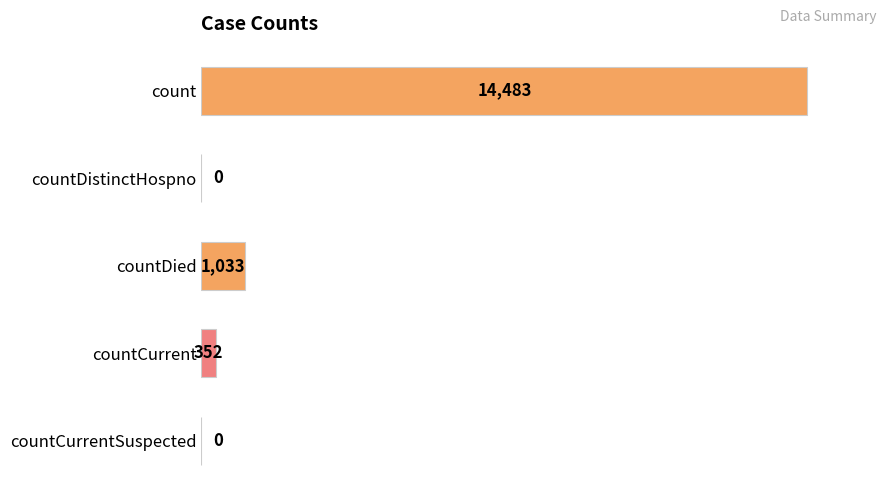

How many series are shown in this chart?

1